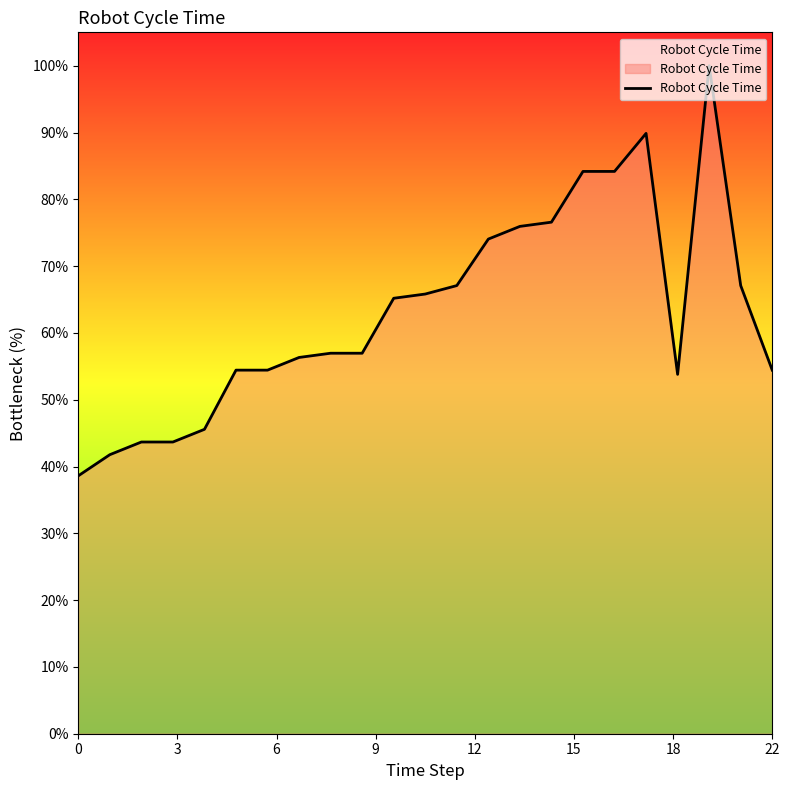

What is the minimum value shown in the chart?

38.6